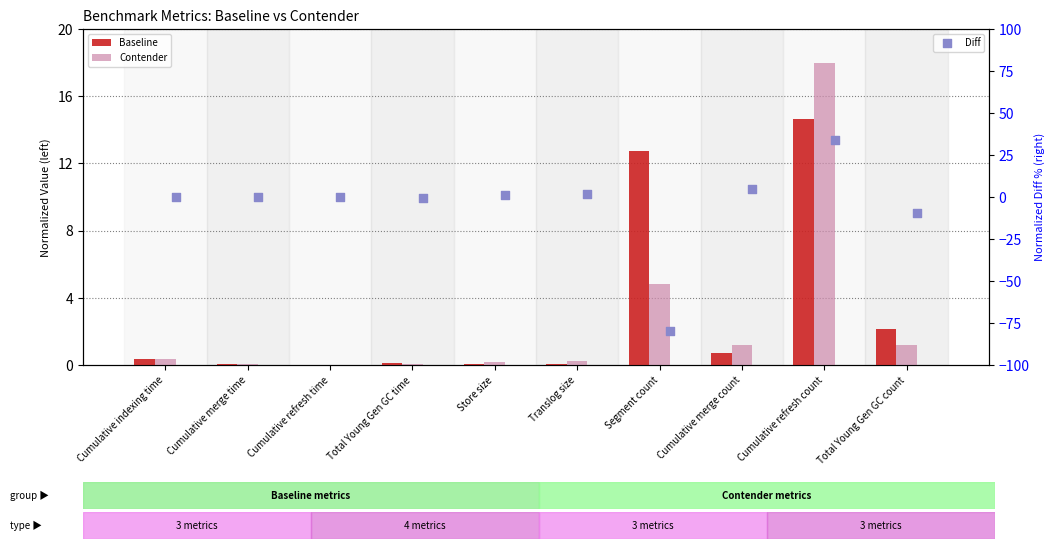

What are all the series names shown in the legend?

Baseline, Contender, Diff